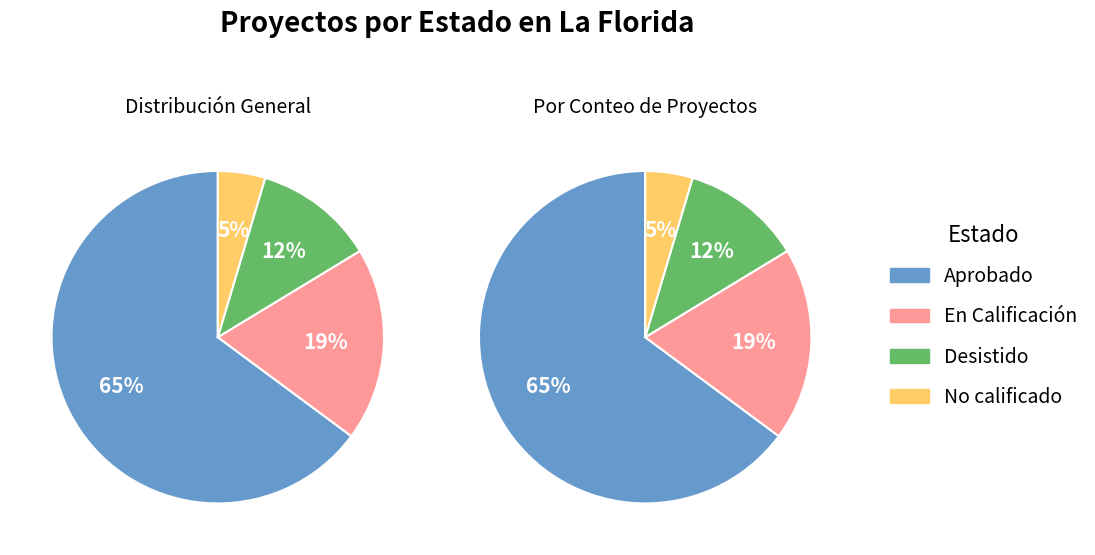

Count the number of slices in the pie.

4